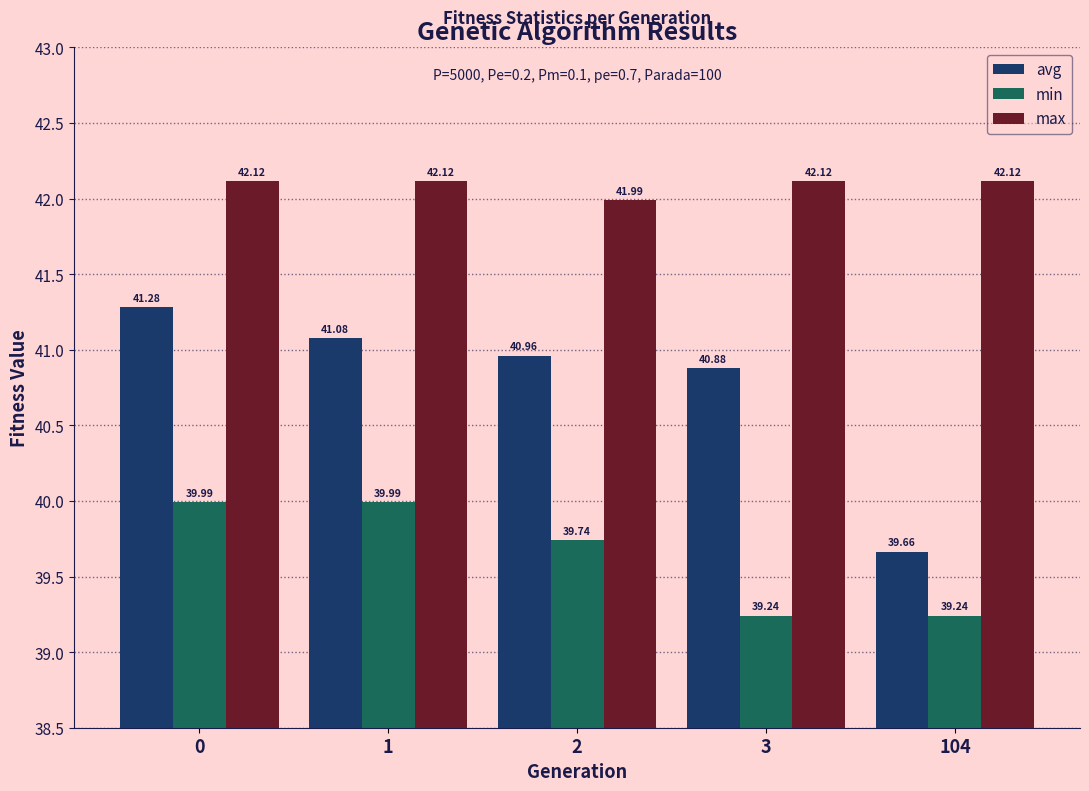

What is the difference between the maximum and minimum values in the max series?

0.1